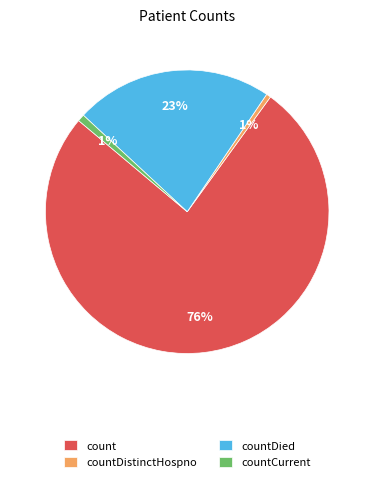

Do countDied and count together represent more than half of the pie?

Yes